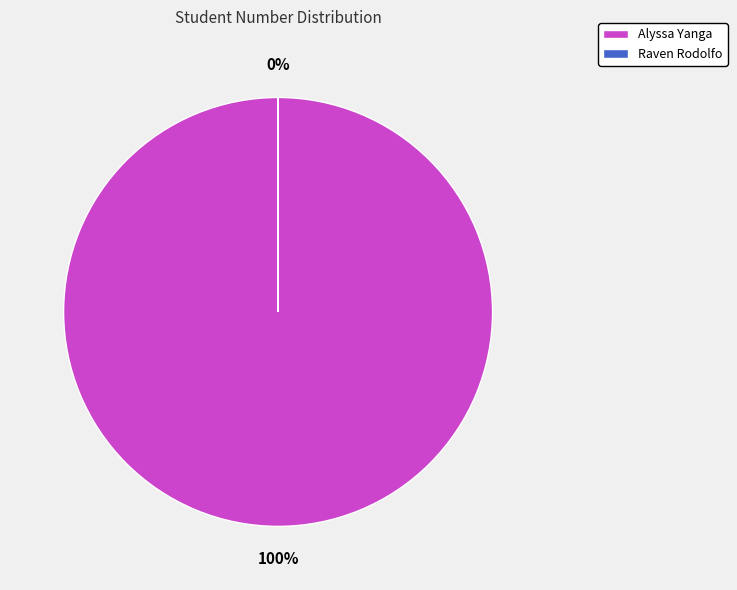

Which category has the biggest portion of the pie?

Alyssa Yanga